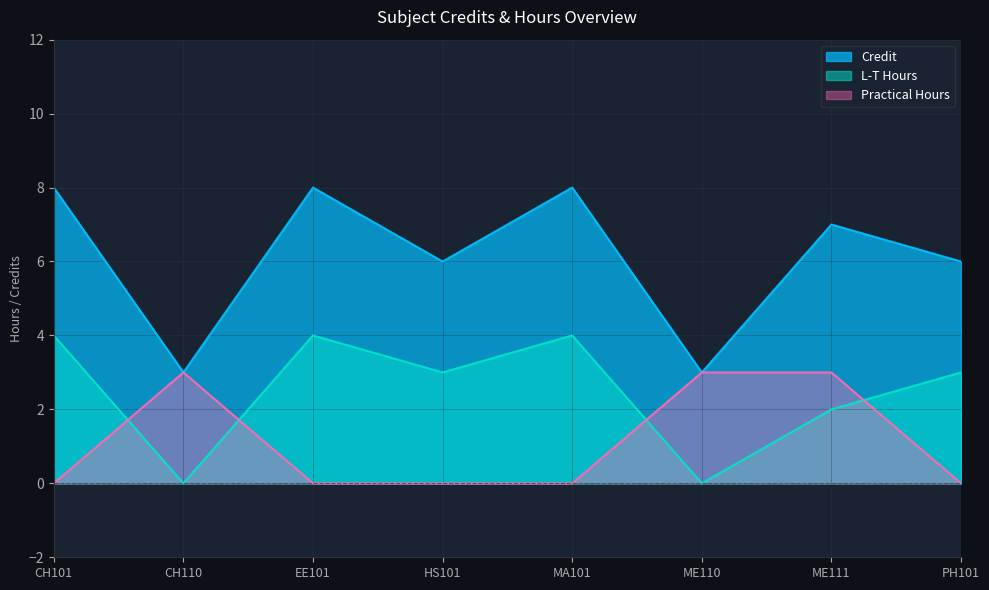

List the series in order of their peak value, highest first.

Credit, L-T Hours, Practical Hours